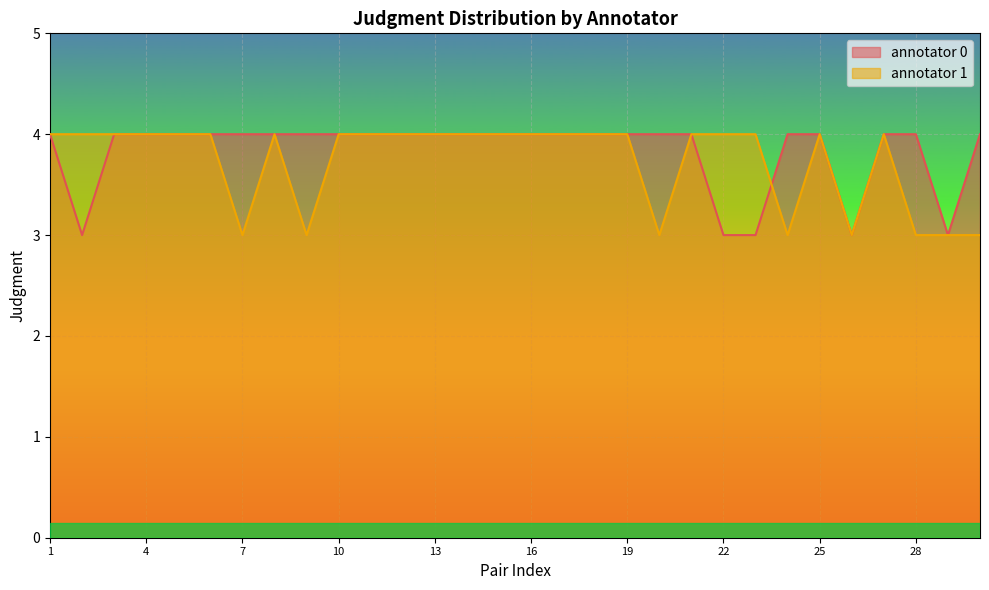

At how many categories does at least one series exceed 3?

28